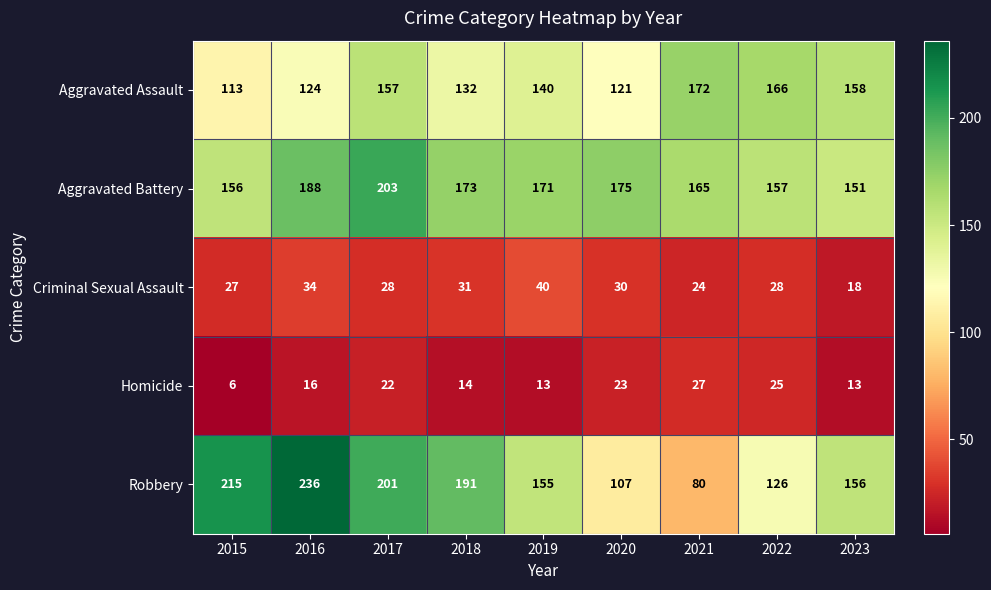

Between 2018 and 2023, which series saw the biggest shift?

Robbery